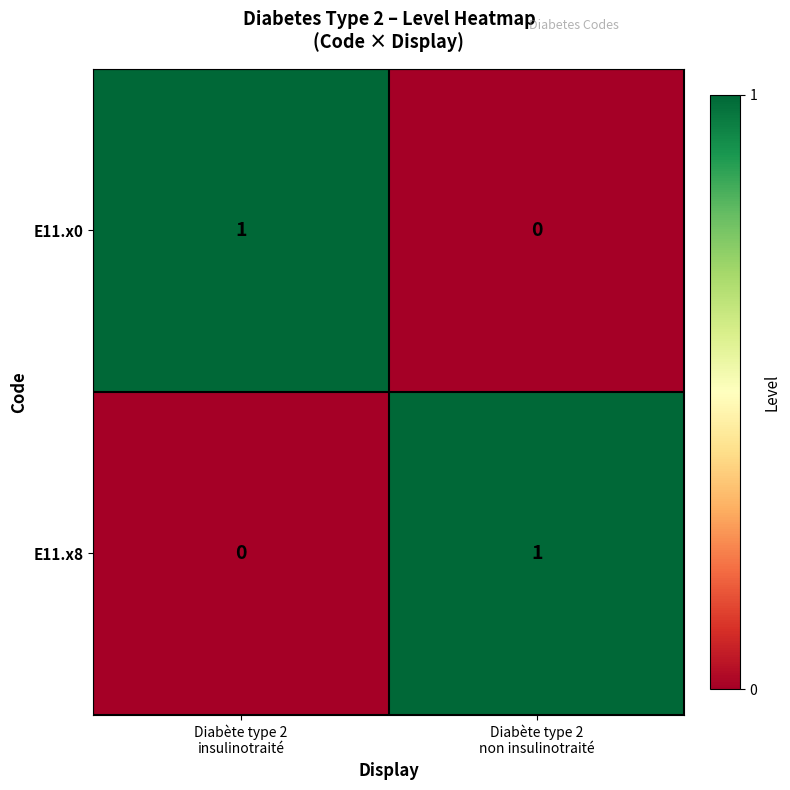

Count the number of data series in this chart.

2